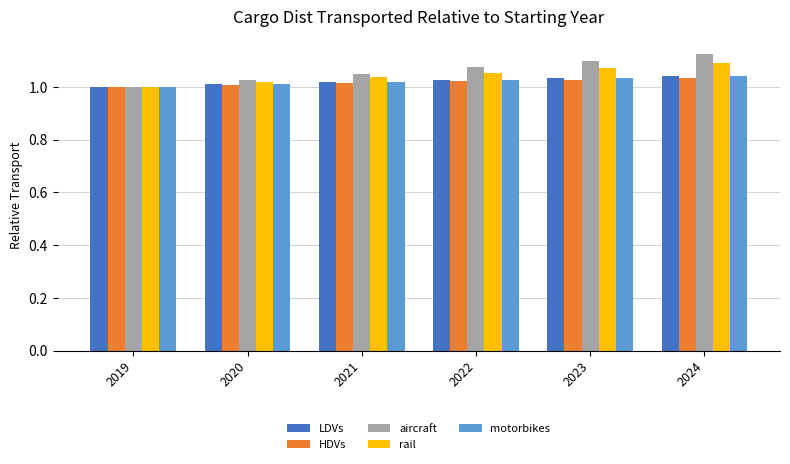

Is the value of HDVs at 2019 greater than the value of aircraft at 2023?

No